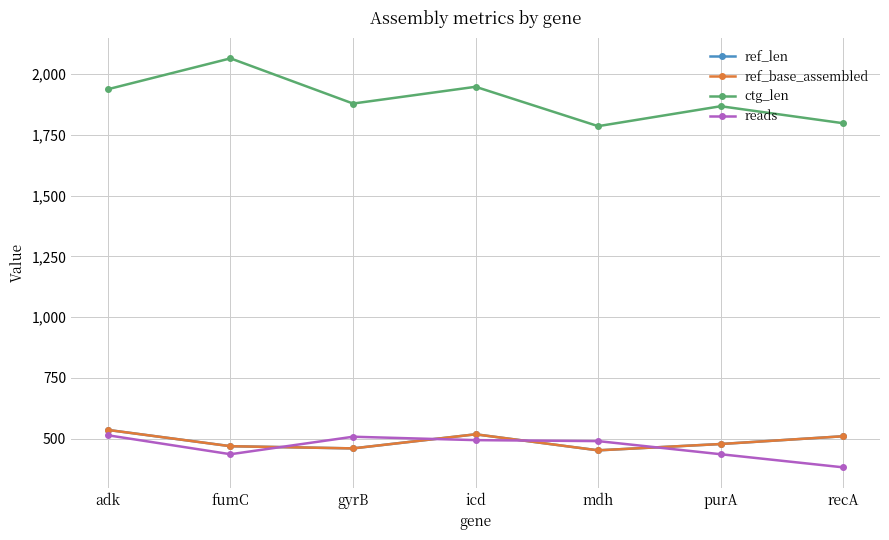

Does the chart have visible grid lines?

Yes